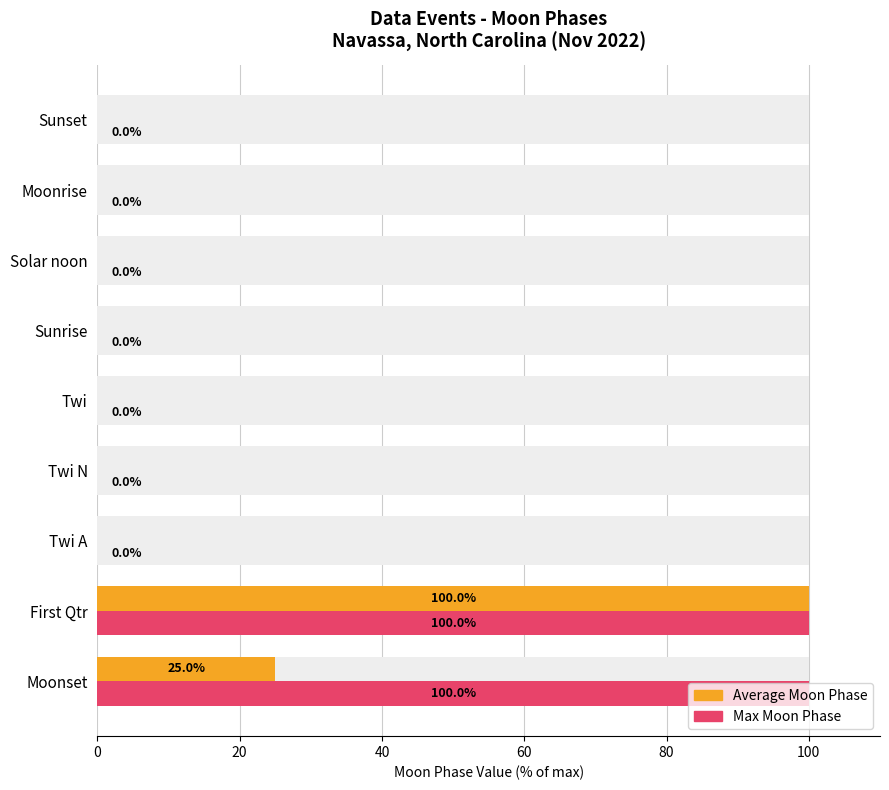

What position from the left is Twi N?

4